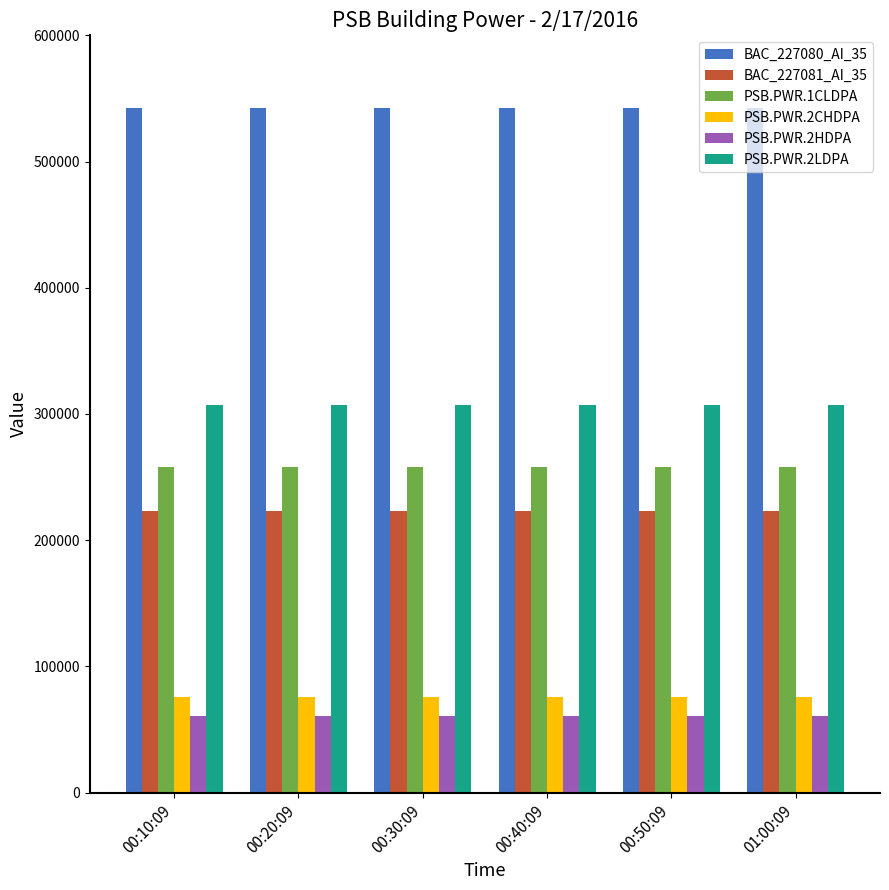

What is the label of the 5th bar from the left?

00:50:09